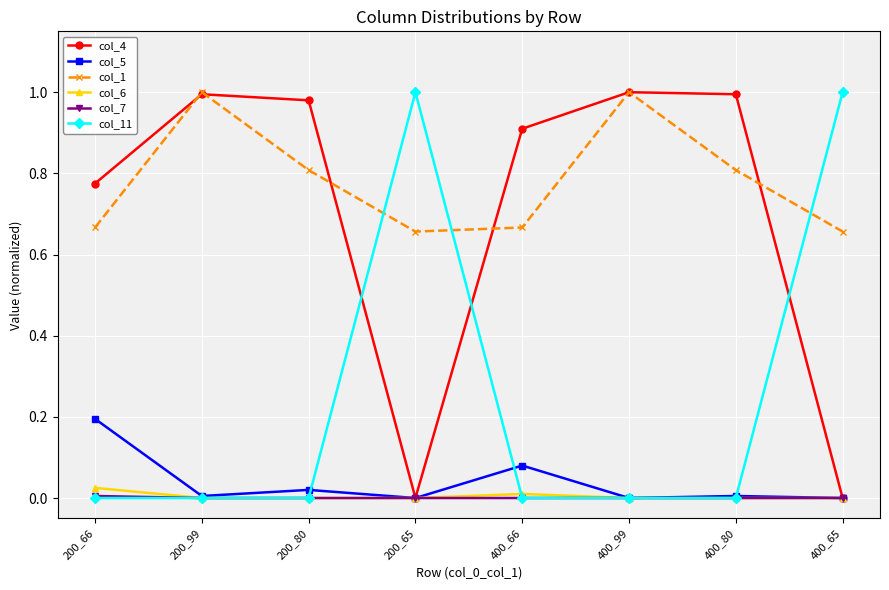

Is the value of col_11 at 200_66 greater than the value of col_4 at 400_66?

No